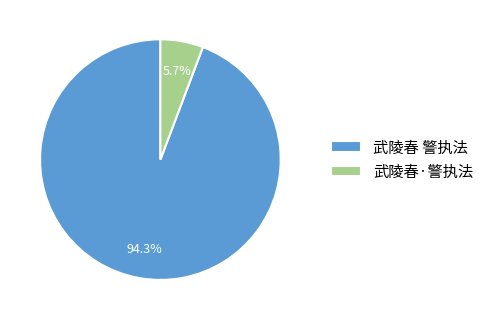

To the nearest percent, what percentage of the pie is 武陵春 警执法?

94%